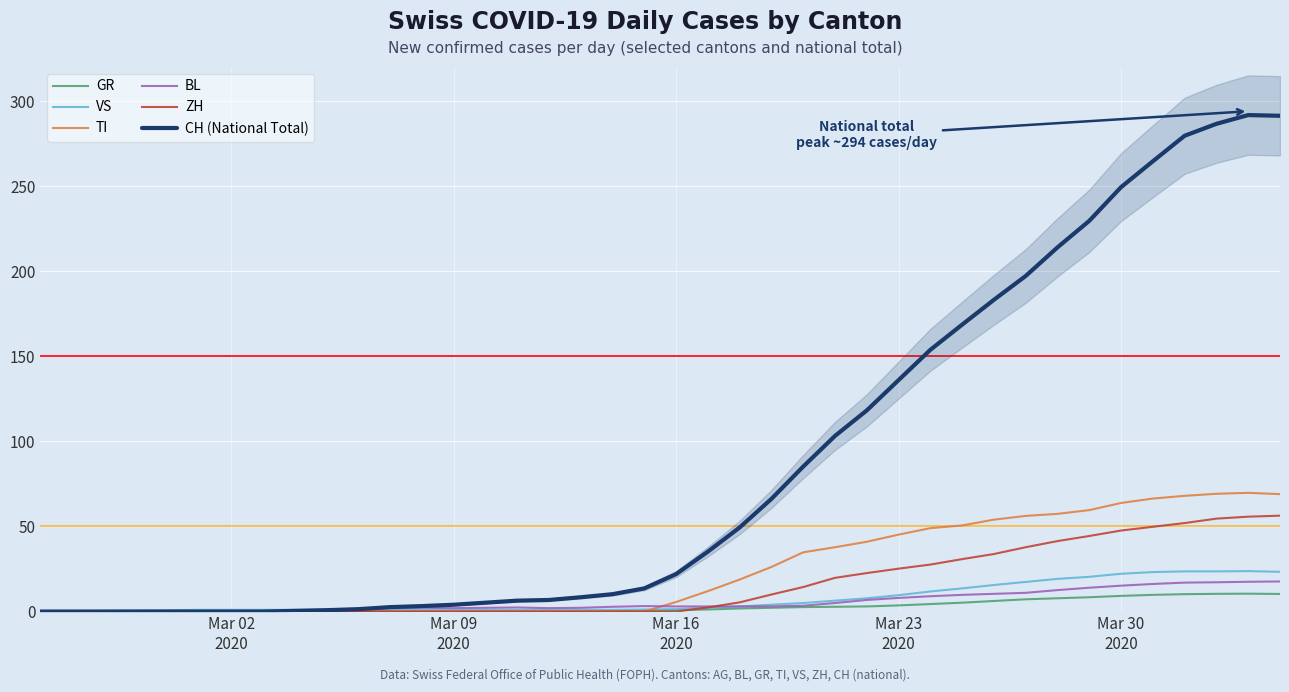

True or false: ZH and CH (National Total) cross at least once.

False